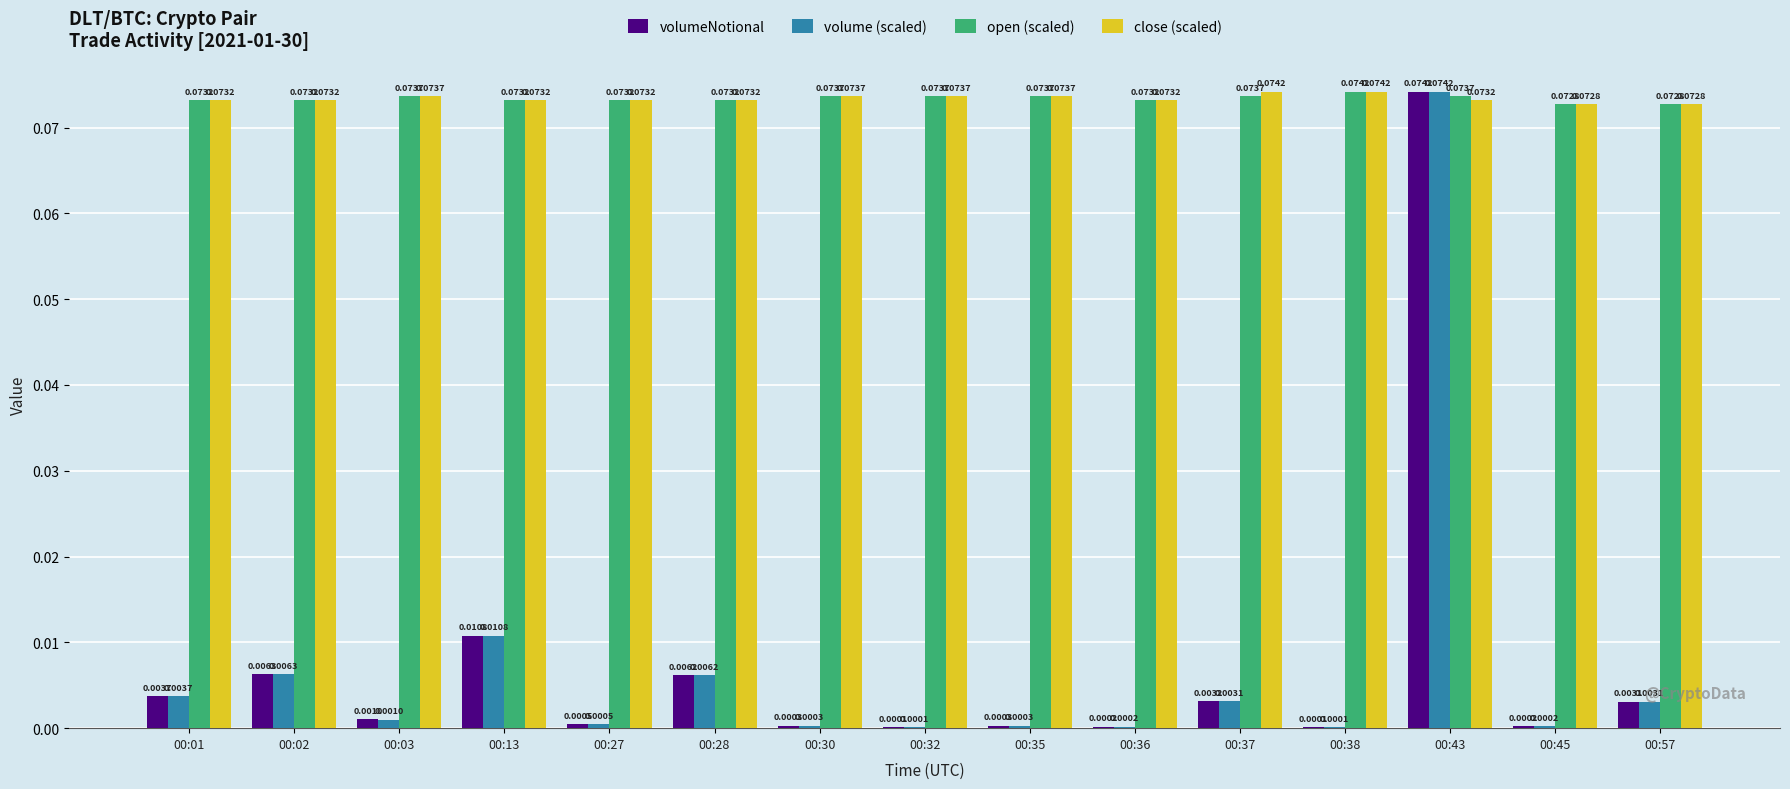

What is the sum of all close (scaled) values?

1.1